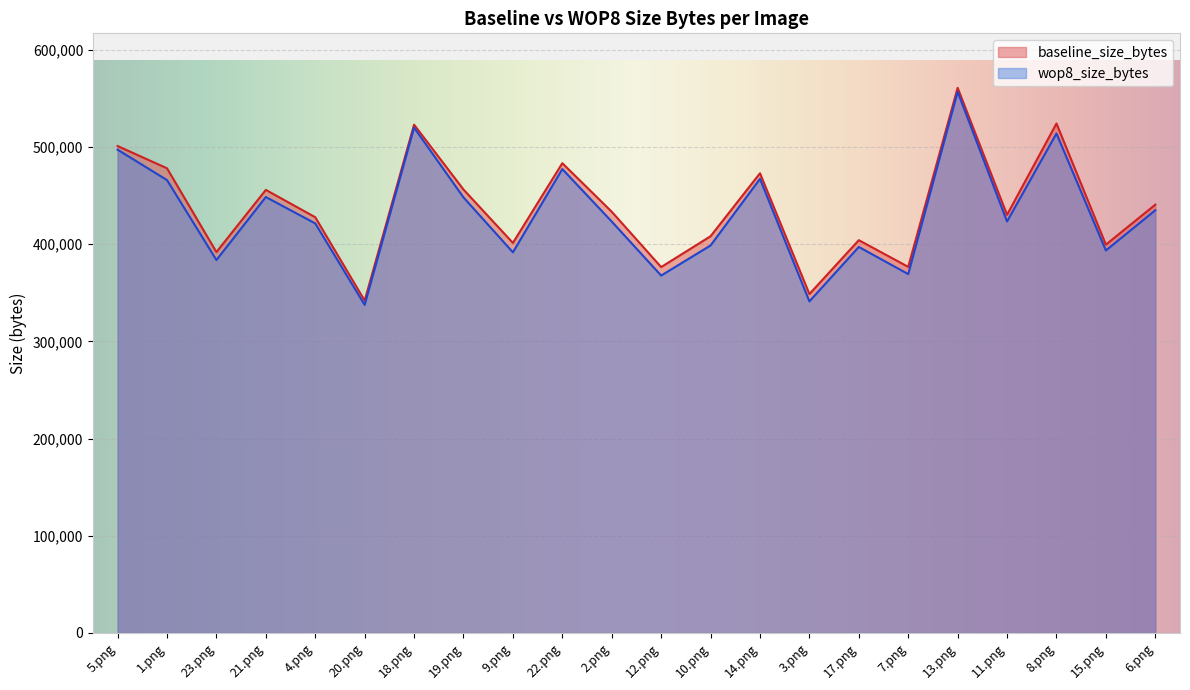

In baseline_size_bytes, how many points are lower than both neighbors (excluding endpoints)?

8